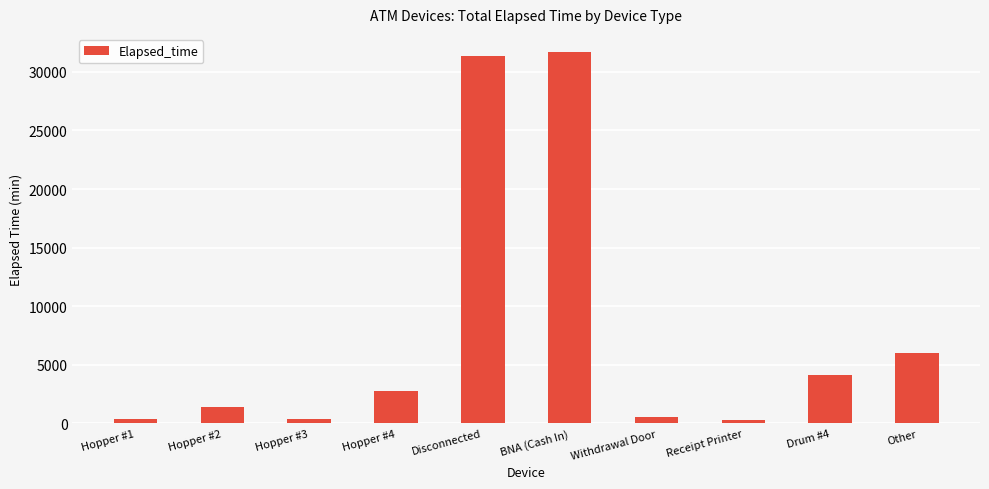

How many distinct data groups are displayed?

1